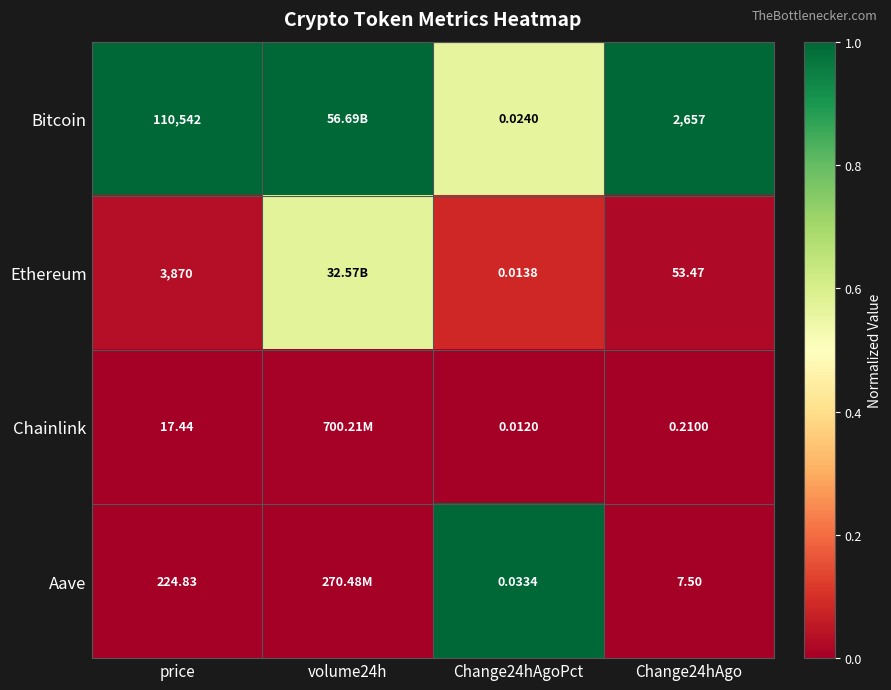

Which series changed the most between price and Change24hAgoPct?

Bitcoin